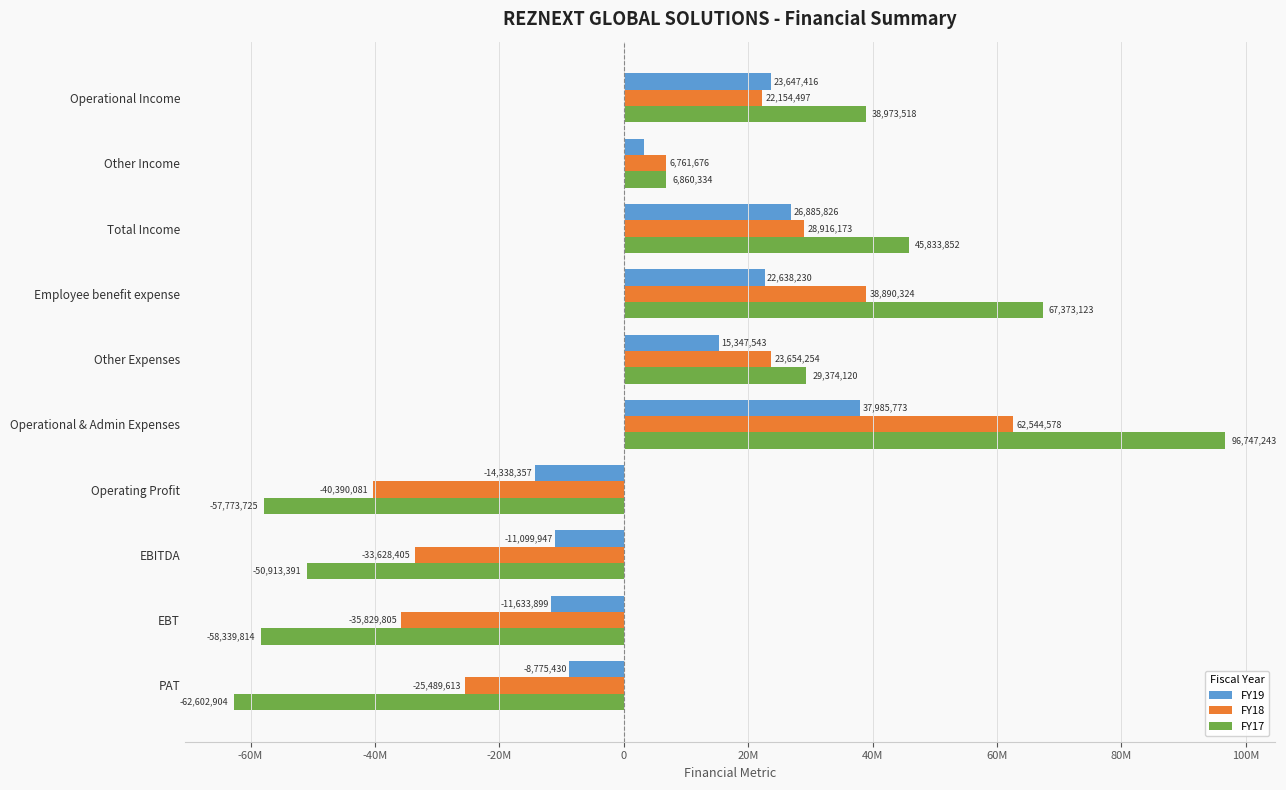

At which category is the sum across all series the highest?

Operational & Admin Expenses